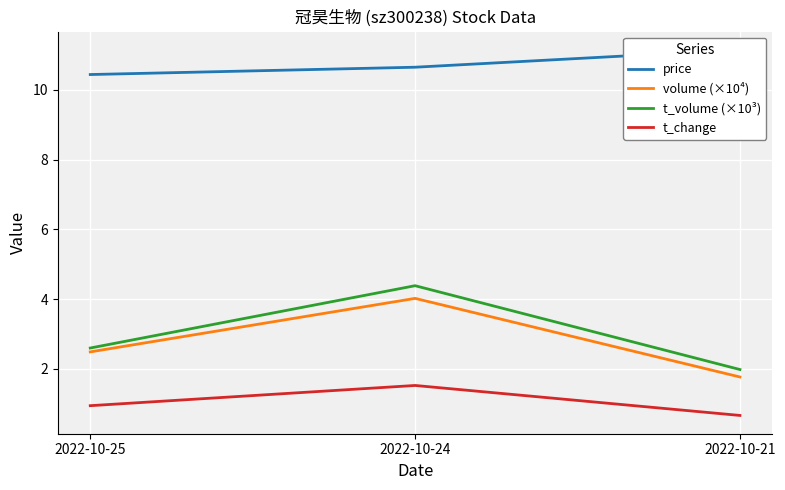

Which series has the largest range (max minus min)?

t_volume (×10³)